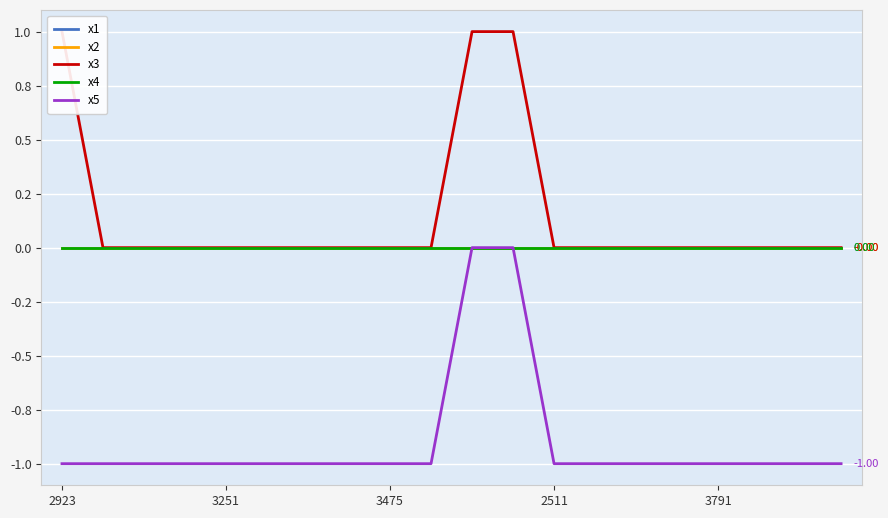

Is it true that x5 equals -2 at 3475?

False